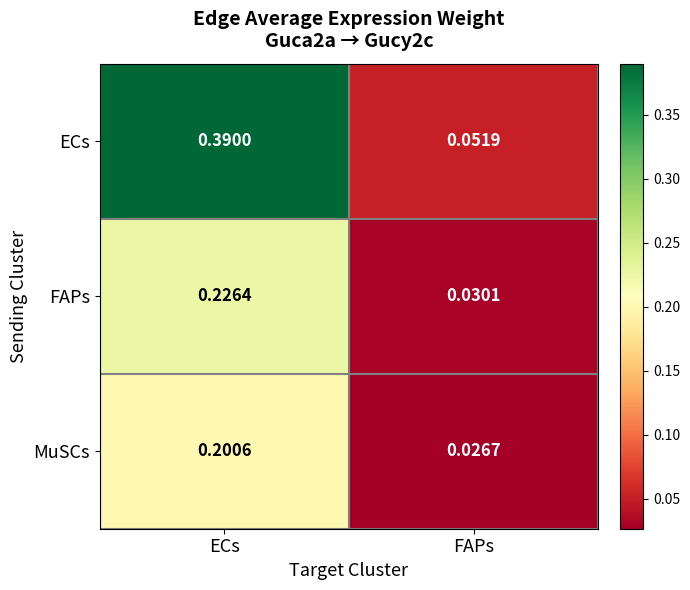

Which series has the widest spread of values?

ECs